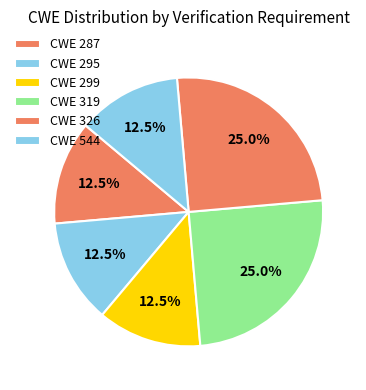

Count the number of slices in the pie.

6